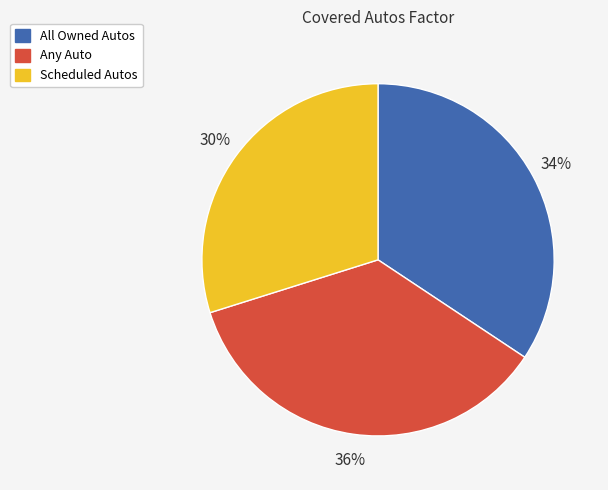

Which category has the smallest portion of the pie?

Scheduled Autos